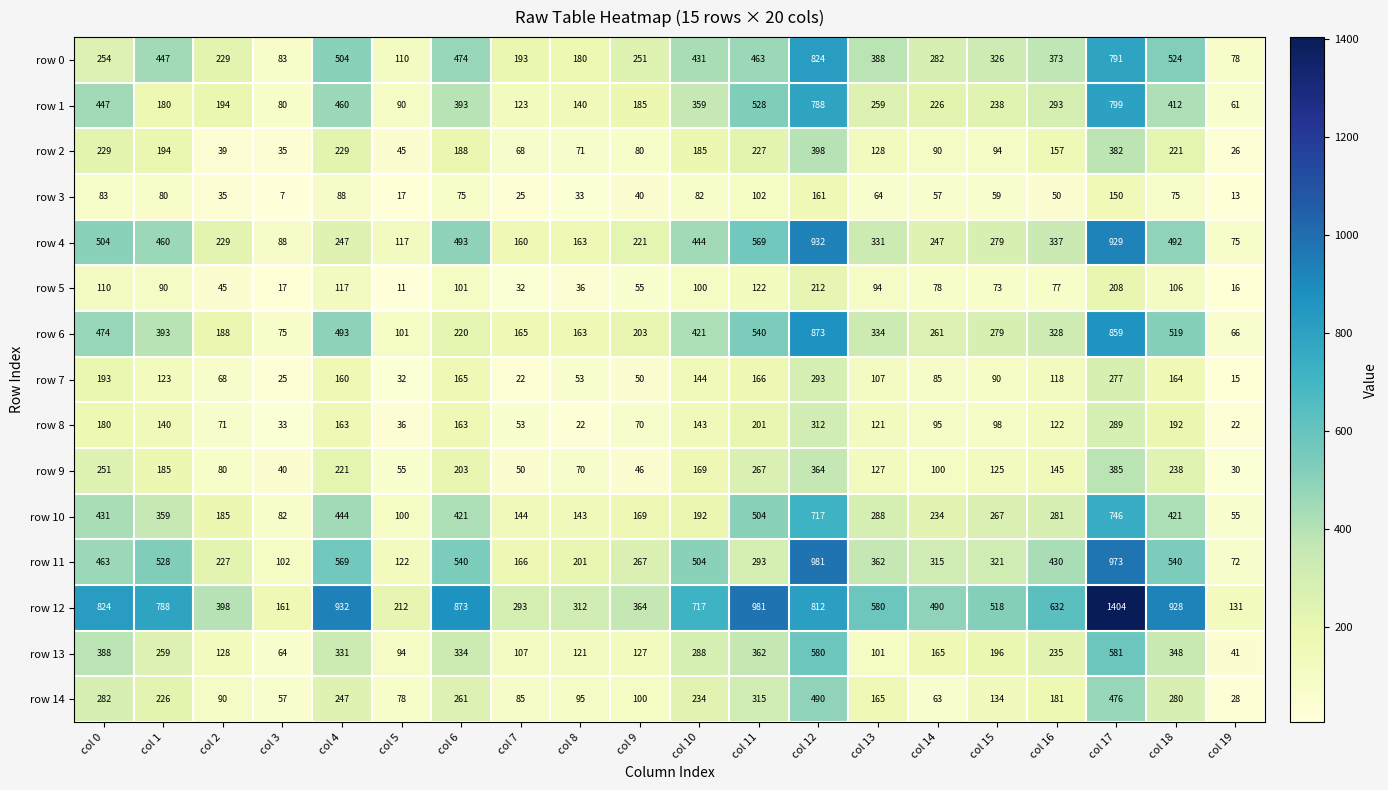

Which series changed the most between col 5 and col 16?

row 12